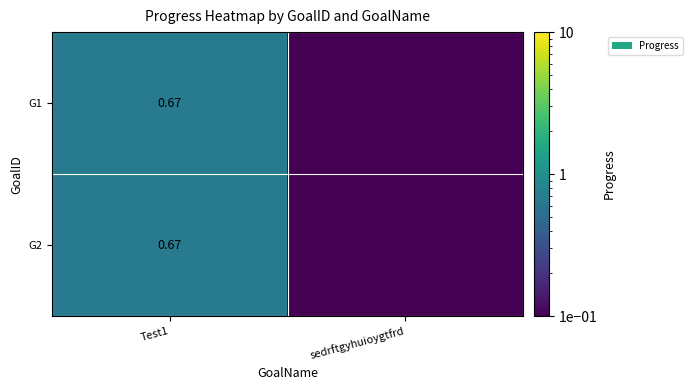

List the series in order of their peak value, highest first.

G1, G2